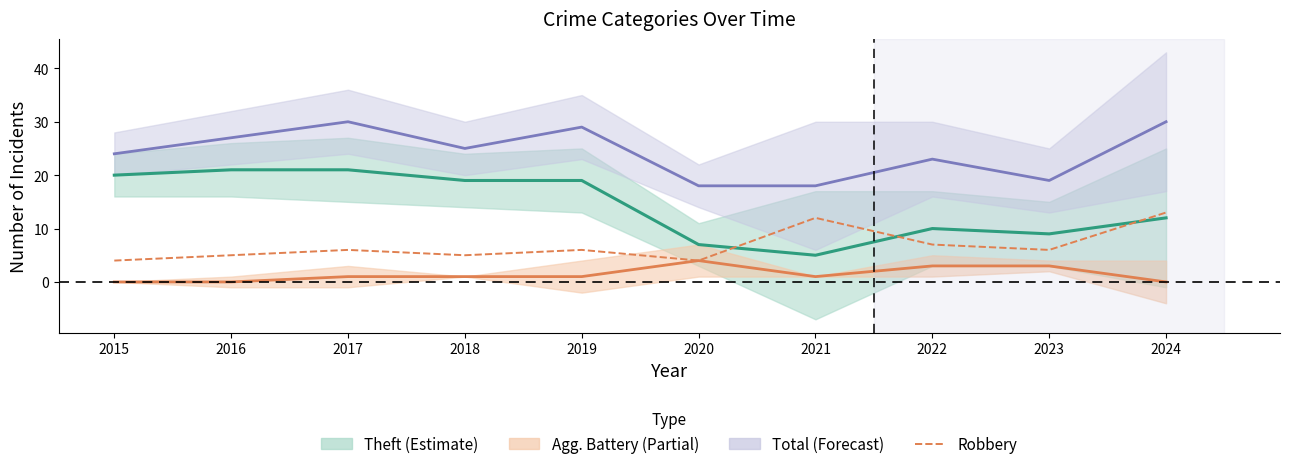

Reading left to right, list all the values displayed in this chart.

Theft: 2015=20	2016=21	2017=21	2018=19	2019=19	2020=7	2021=5	2022=10	2023=9	2024=12
Aggravated Battery: 2015=0	2016=0	2017=1	2018=1	2019=1	2020=4	2021=1	2022=3	2023=3	2024=0
Total: 2015=24	2016=27	2017=30	2018=25	2019=29	2020=18	2021=18	2022=23	2023=19	2024=30
Robbery: 2015=4	2016=5	2017=6	2018=5	2019=6	2020=4	2021=12	2022=7	2023=6	2024=13